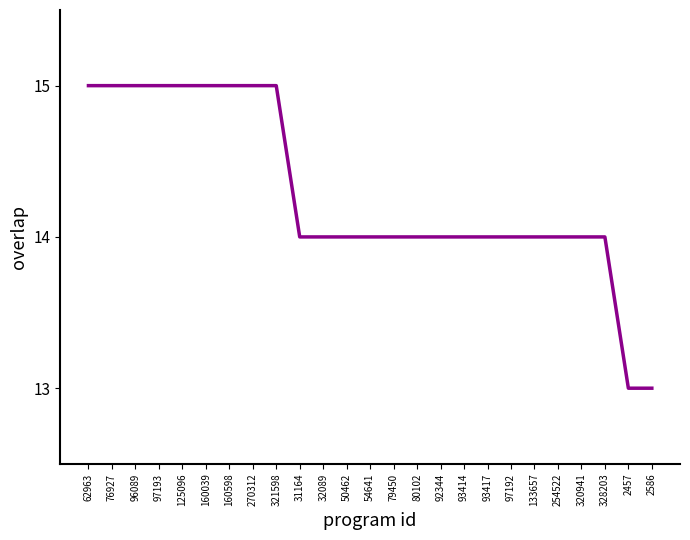

Count the number of data series in this chart.

1